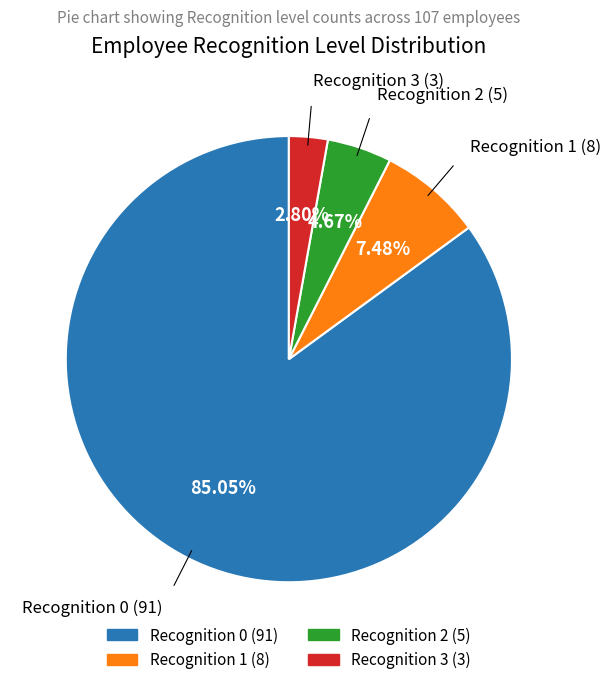

Count the number of slices in the pie.

4